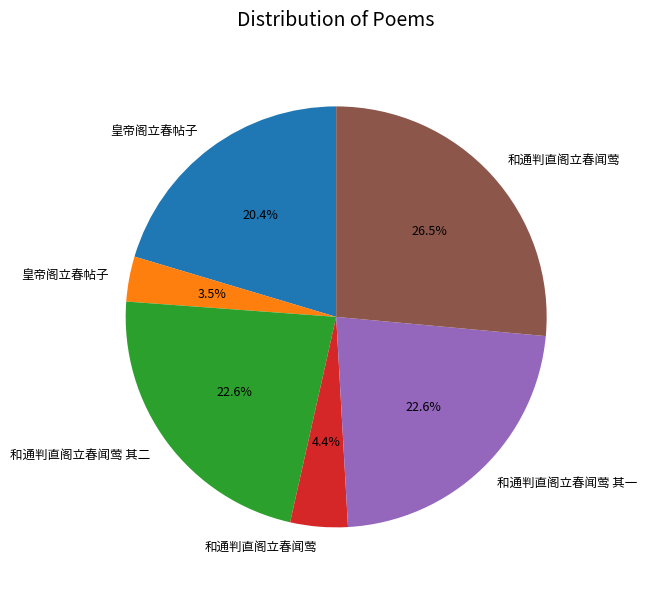

Is there a majority slice in this chart?

No